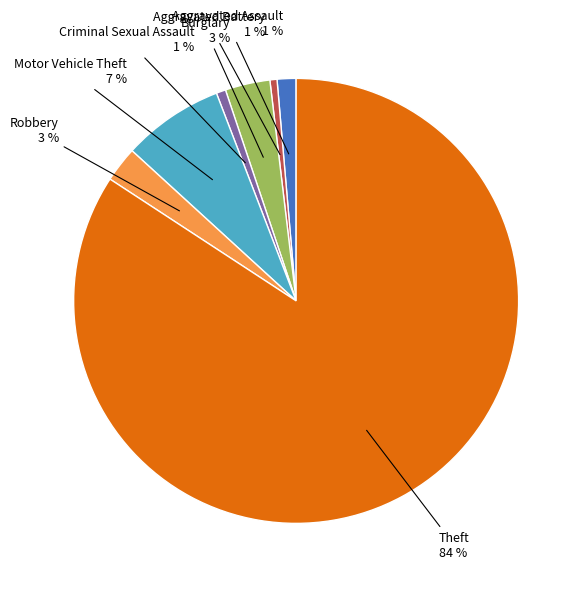

Count the number of slices in the pie.

7